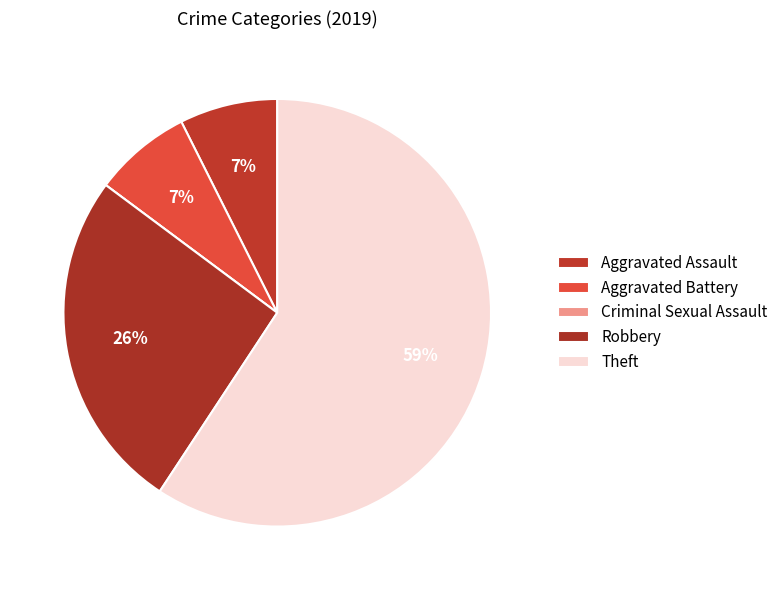

Rank the categories by value from lowest to highest.

Criminal Sexual Assault, Aggravated Assault, Aggravated Battery, Robbery, Theft